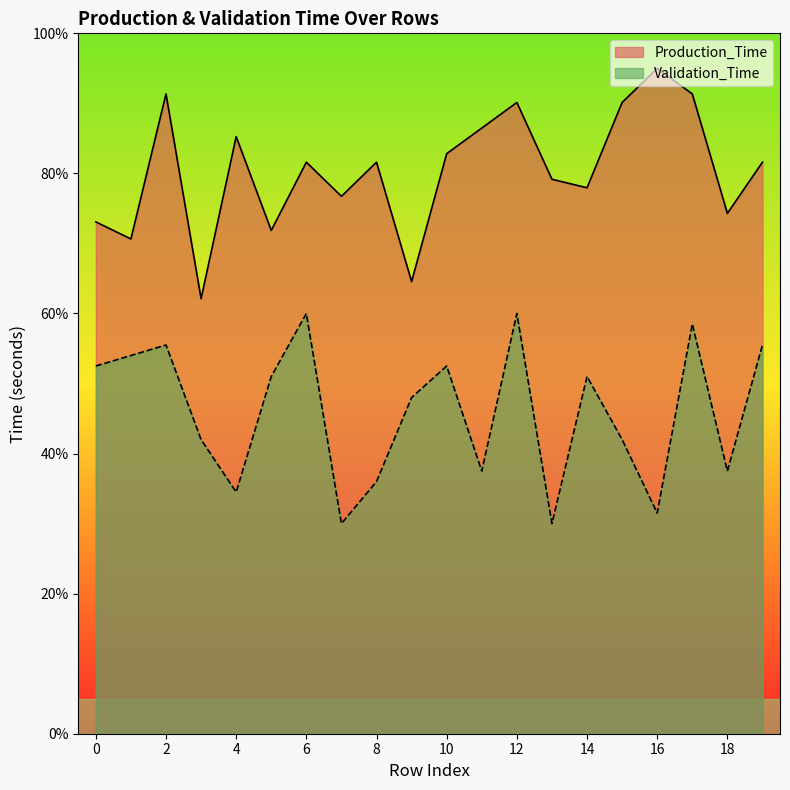

Between 6 and 18, which is larger?

6